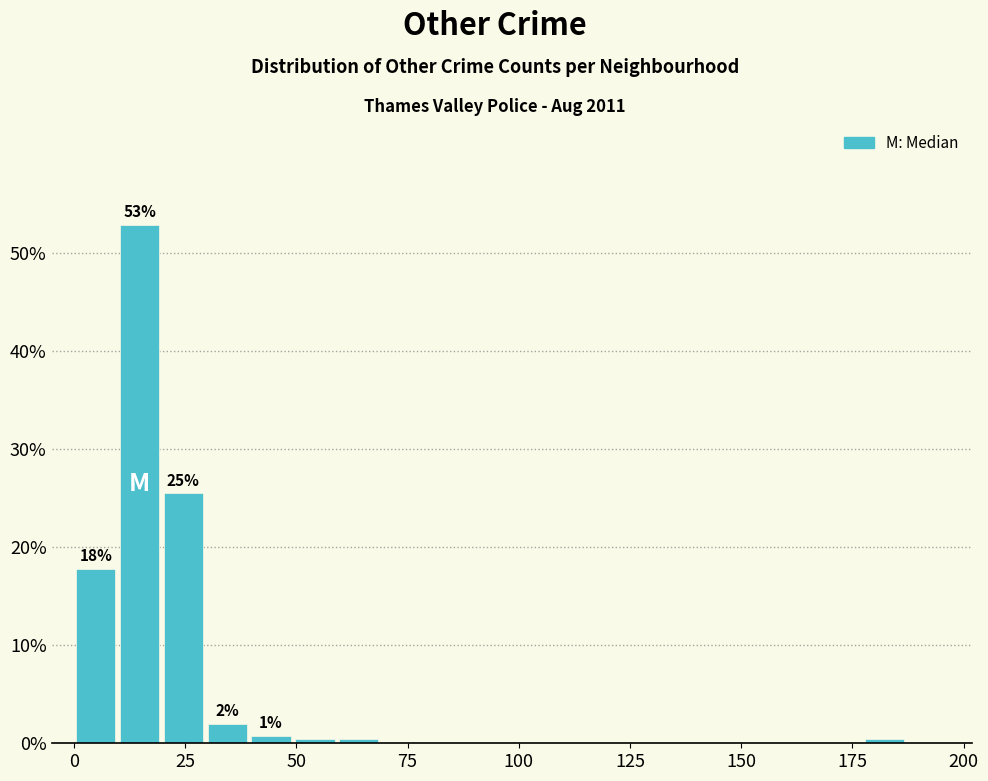

Read against the x-axis, roughly where is the centre of the tallest bar?

15